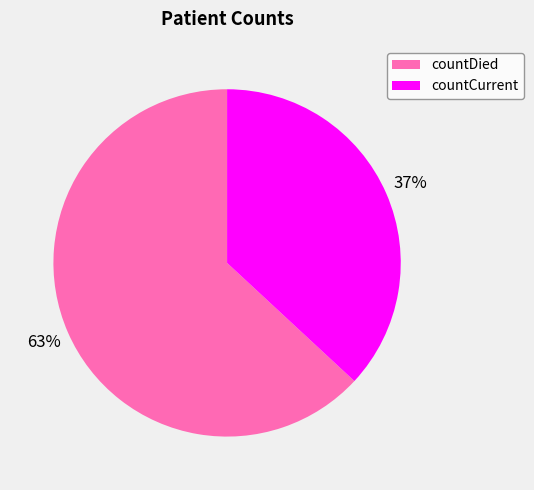

What is the largest slice in the pie chart?

countDied